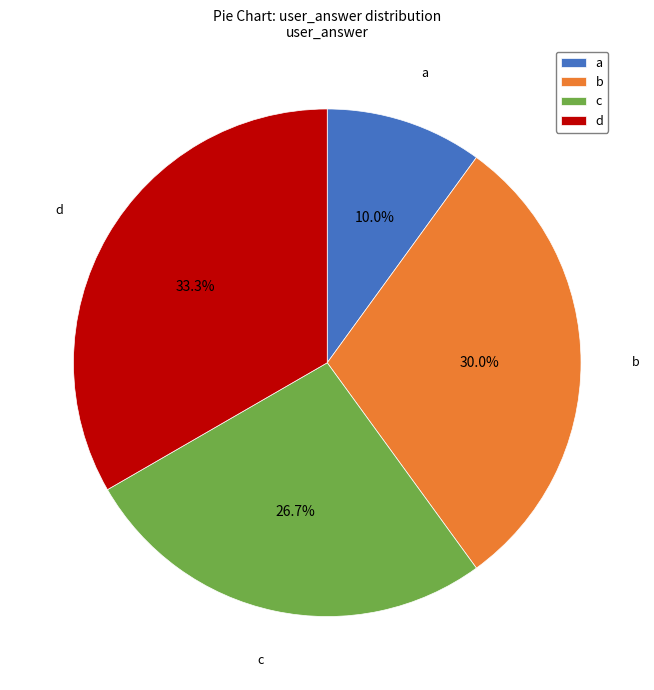

What is the smallest slice in the pie chart?

a